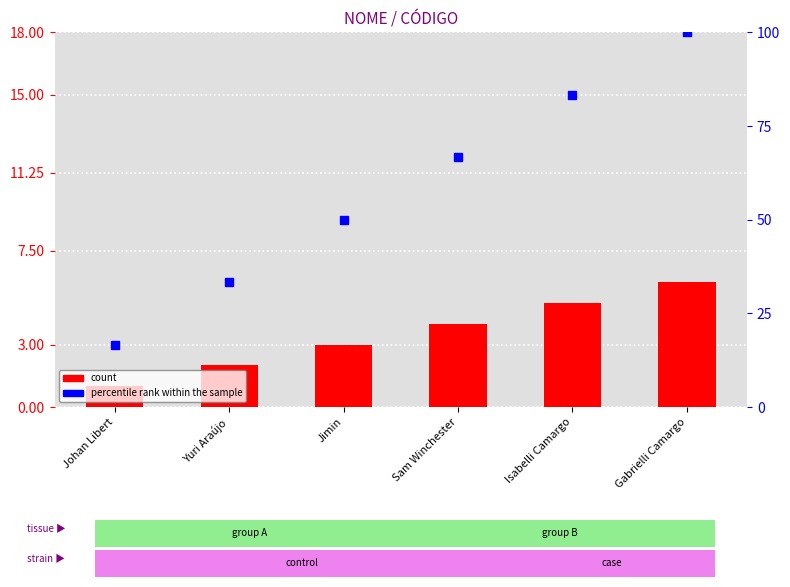

Which series contains the lowest Y value?

count